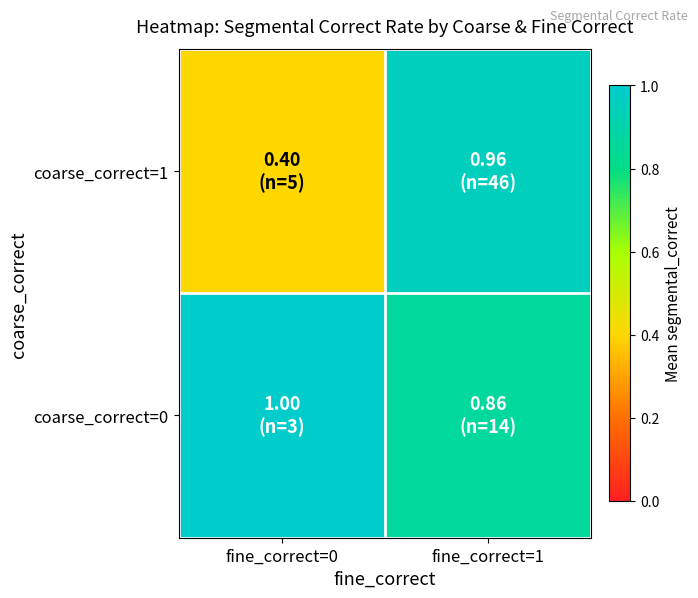

What is the maximum value shown in the chart?

1.0